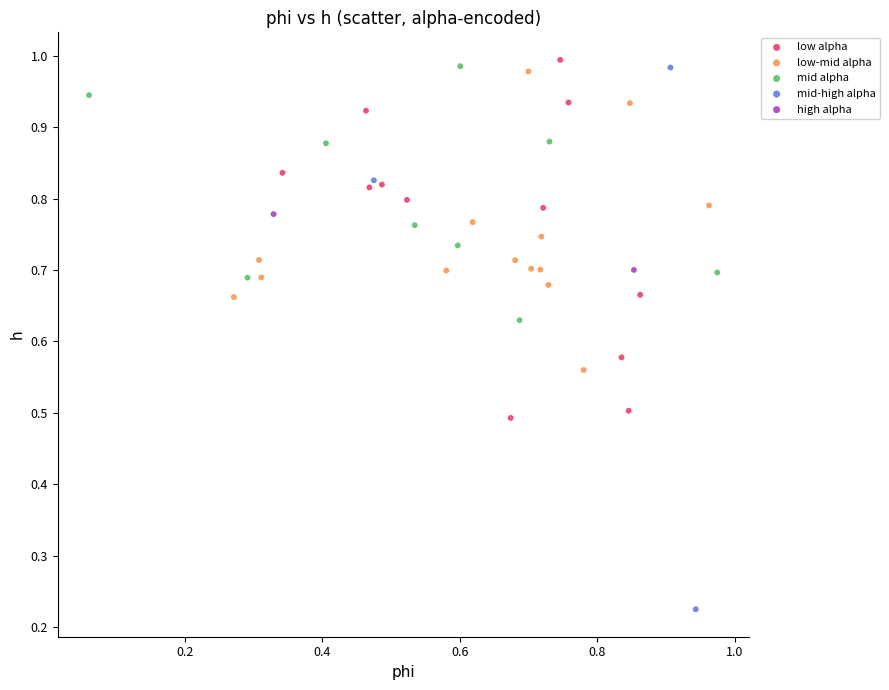

What are all the series names shown in the legend?

low alpha, low-mid alpha, mid alpha, mid-high alpha, high alpha